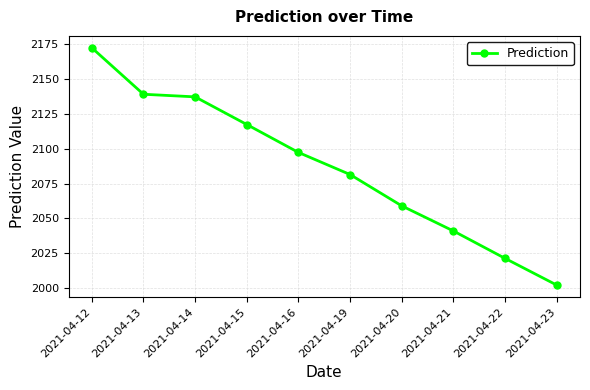

Read the value at 2021-04-19.

2081.5